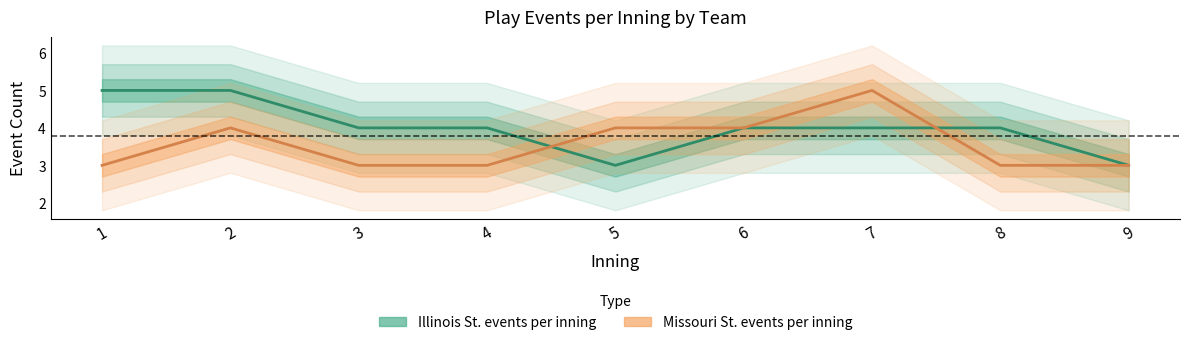

Is the value of Illinois St. events per inning at 6 greater than the value of Missouri St. events per inning at 9?

Yes